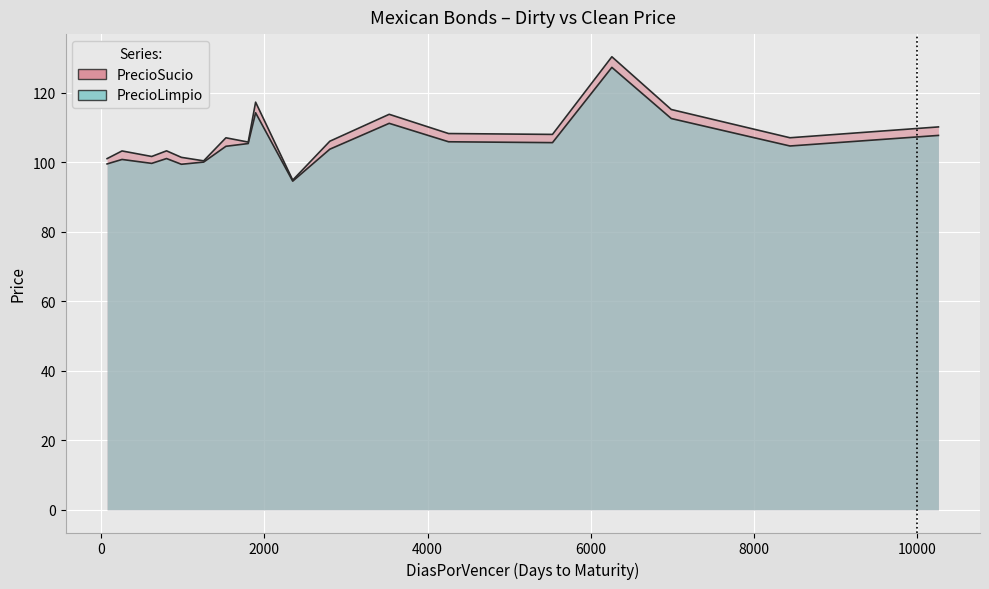

What is the average value of the PrecioSucio series?

107.5